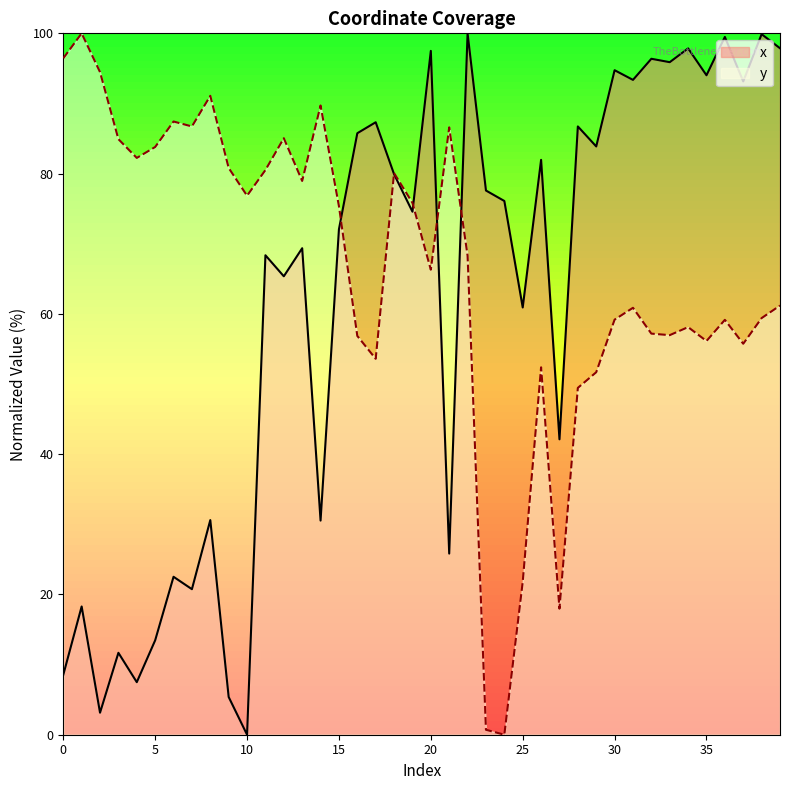

List the series in order of their overall mean, lowest first.

x, y